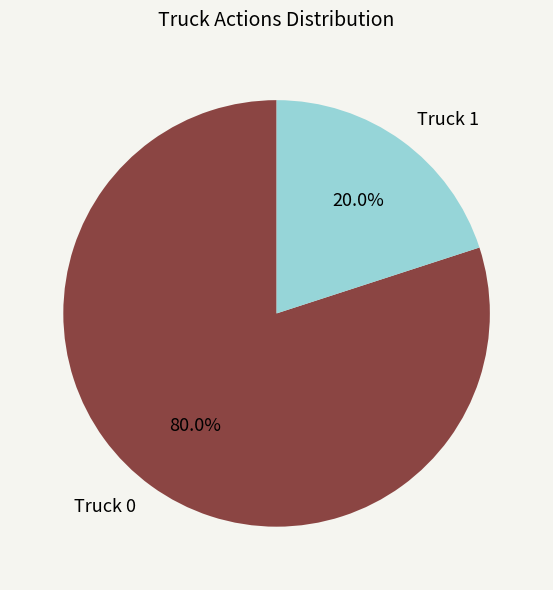

To the nearest percent, what is the average slice percentage?

50%